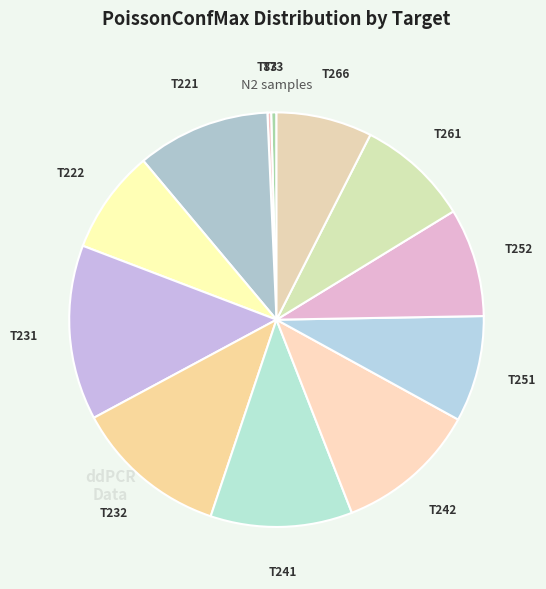

How many segments does this pie chart have?

12